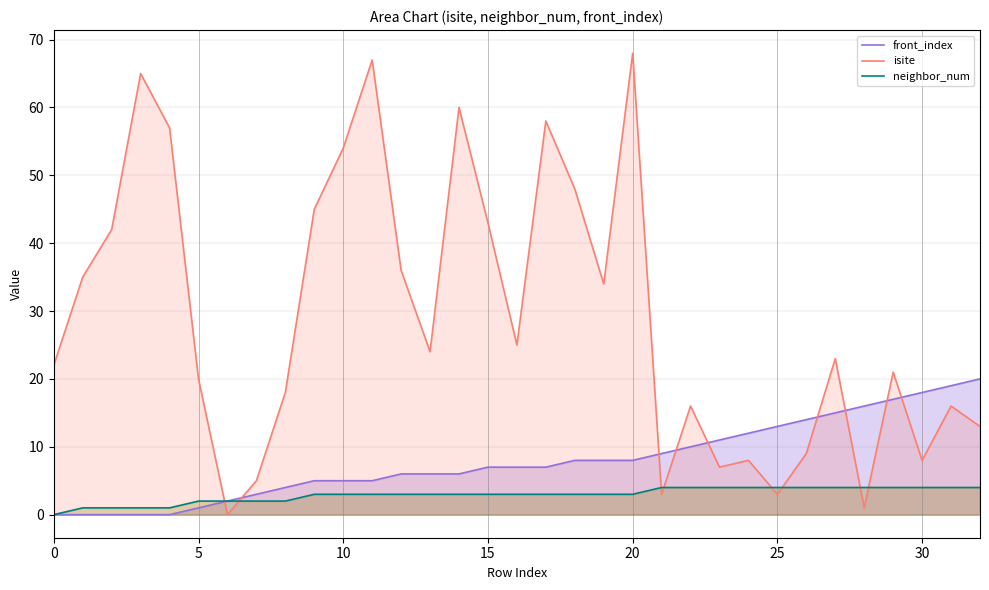

True or false: front_index has more than 1 points higher than both neighbors.

False